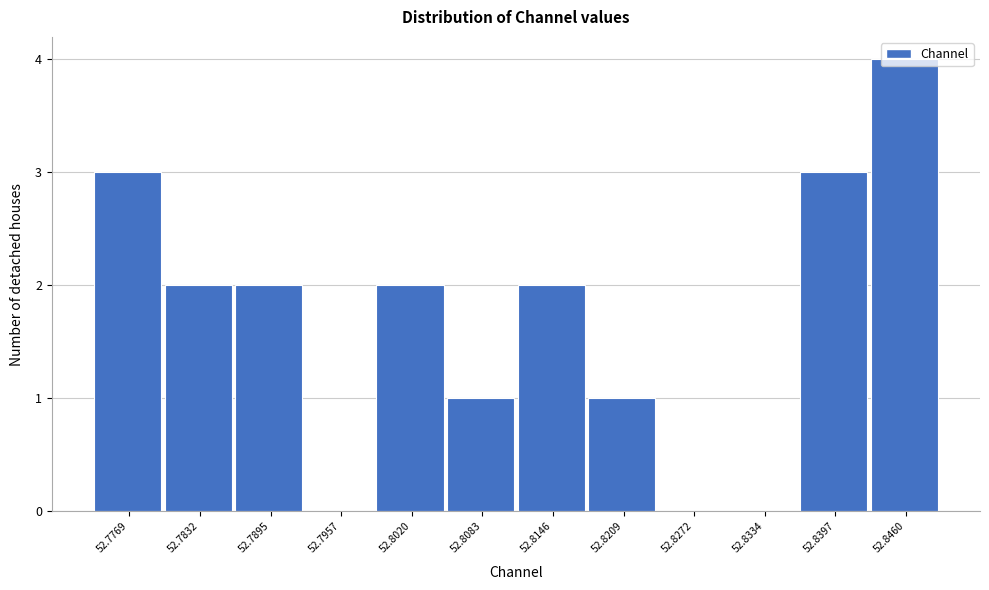

Which label corresponds to the largest value in the chart?

52.8460